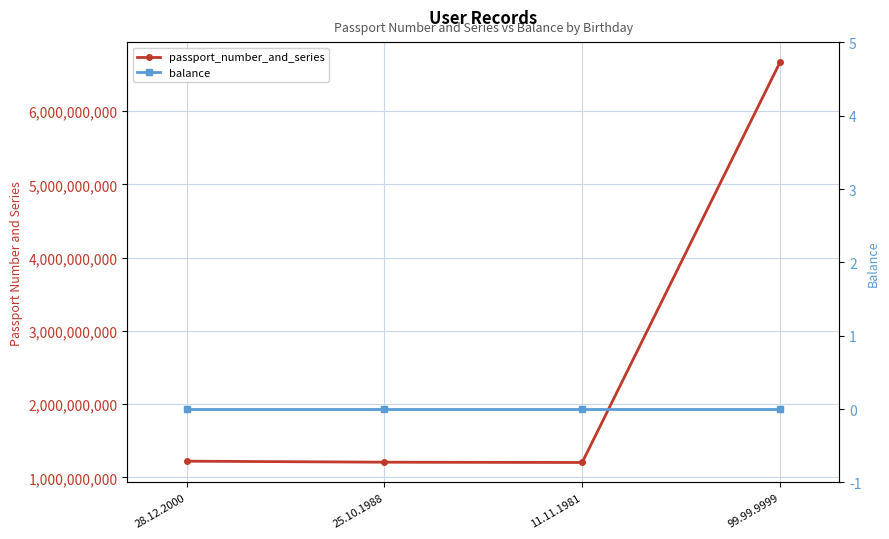

What is the difference between the passport_number_and_series values at 11.11.1981 and 28.12.2000?

17978762